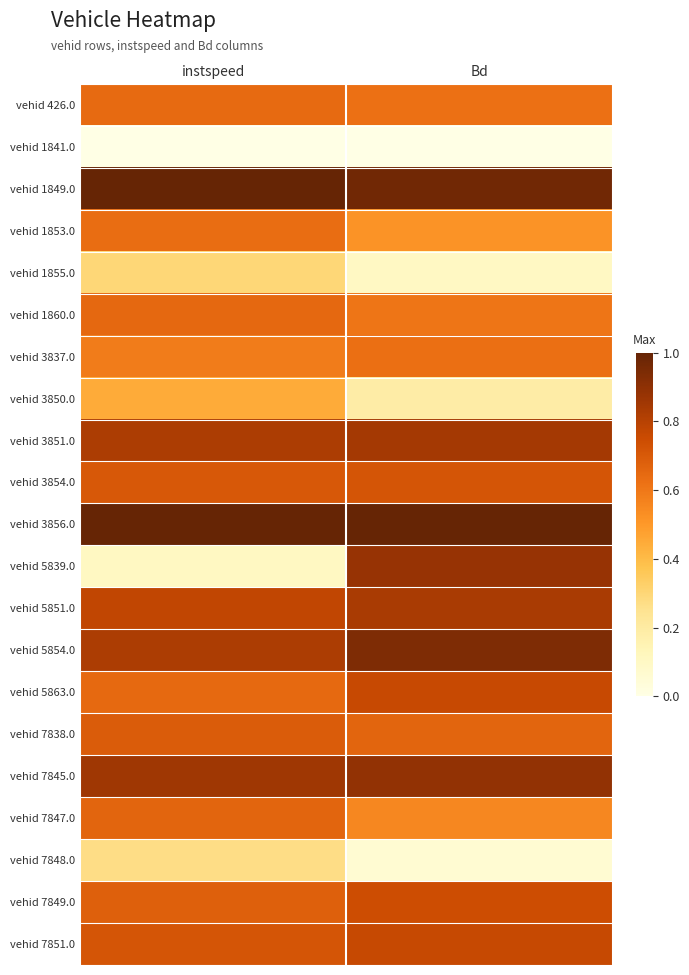

At instspeed, list the series in order from smallest to largest.

vehid 1841.0, vehid 5839.0, vehid 7848.0, vehid 1855.0, vehid 3850.0, vehid 3837.0, vehid 1853.0, vehid 426.0, vehid 5863.0, vehid 1860.0, vehid 7847.0, vehid 7849.0, vehid 7838.0, vehid 3854.0, vehid 7851.0, vehid 5851.0, vehid 3851.0, vehid 5854.0, vehid 7845.0, vehid 1849.0, vehid 3856.0